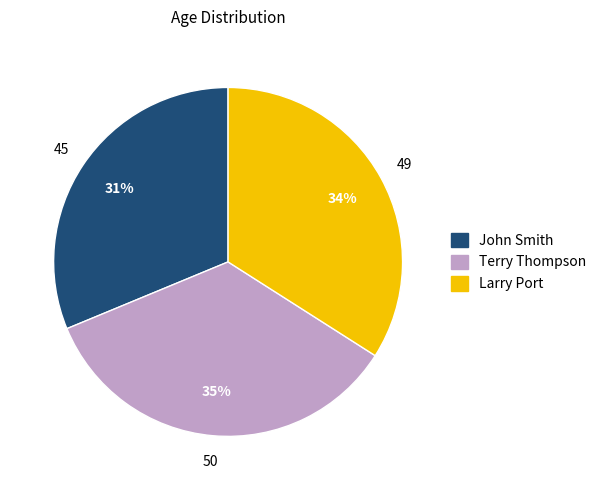

Which slice is the smallest?

John Smith